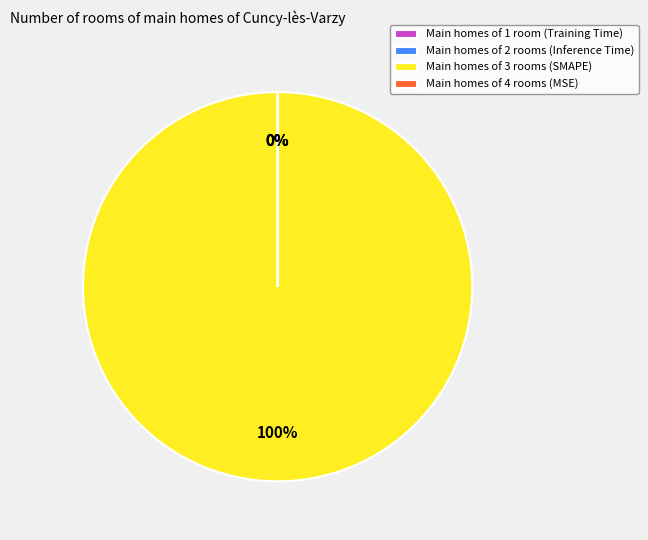

What percentage is the Main homes of 3 rooms (SMAPE) slice, to the nearest percent?

100%